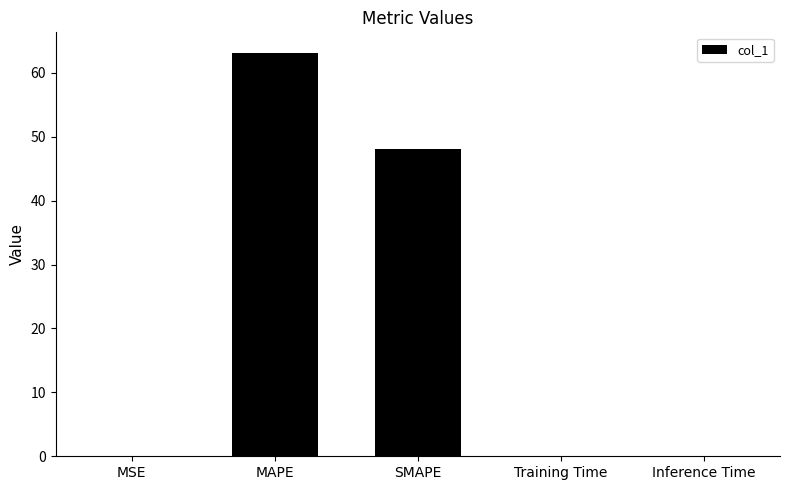

What is the sum of all values?

111.3